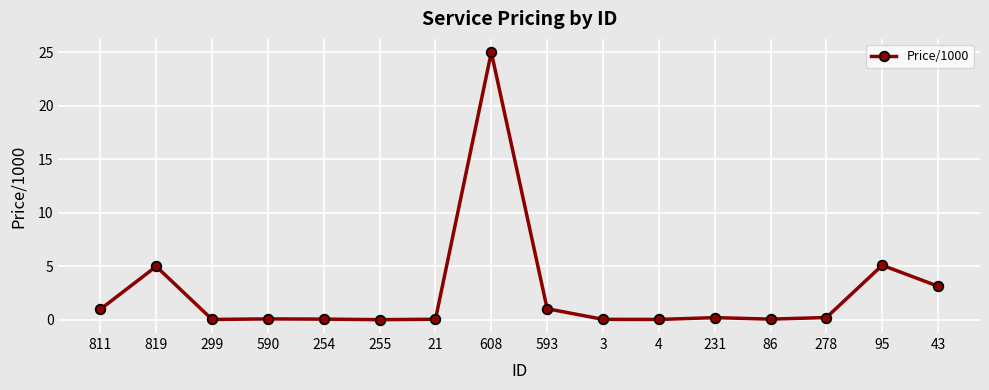

The chart shows a value of 0.1 at 4. True or false?

True